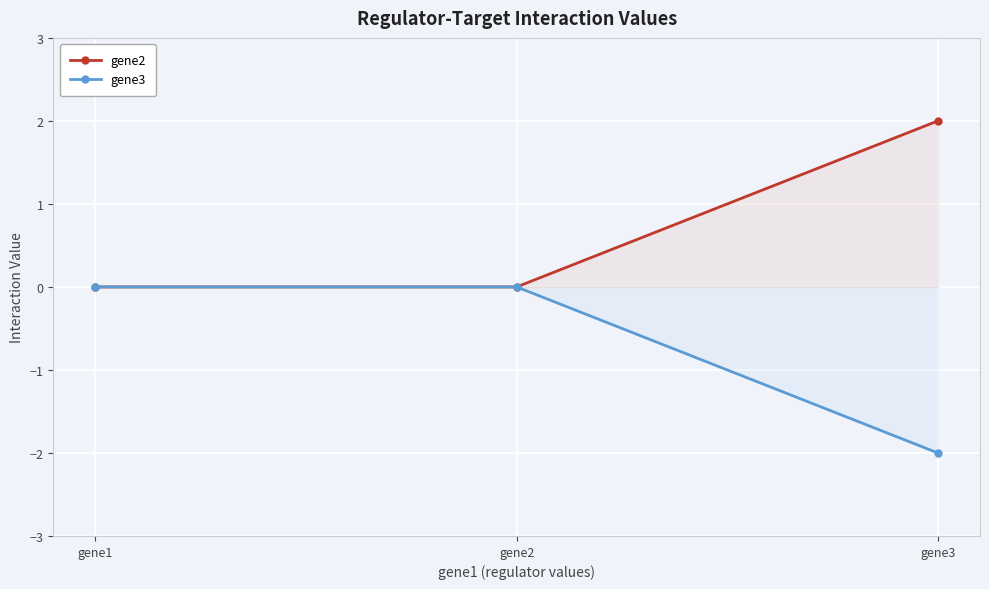

Which series has the largest total across all categories?

gene2